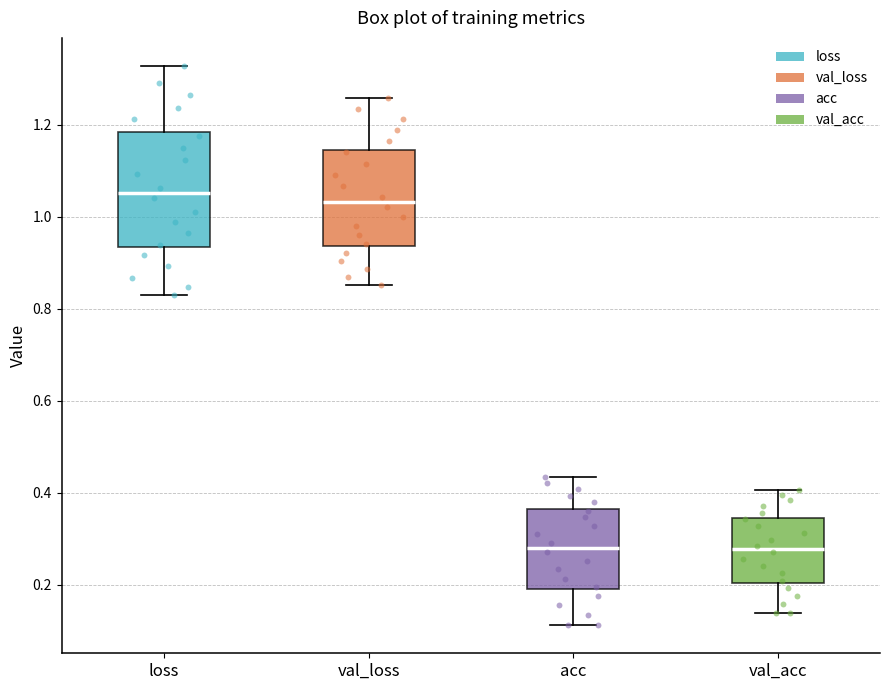

Reading left to right, transcribe this box plot: for each box, give where its median line is, the range the box spans, and where its two whiskers end, as read against the y-axis. The values are not printed on the chart, so give them approximately, as read against the axis.

loss: median 1.06, box 0.94 to 1.18, whiskers 0.82 to 1.32
val_loss: median 1.04, box 0.94 to 1.14, whiskers 0.86 to 1.26
acc: median 0.28, box 0.18 to 0.36, whiskers 0.12 to 0.44
val_acc: median 0.28, box 0.20 to 0.34, whiskers 0.14 to 0.40